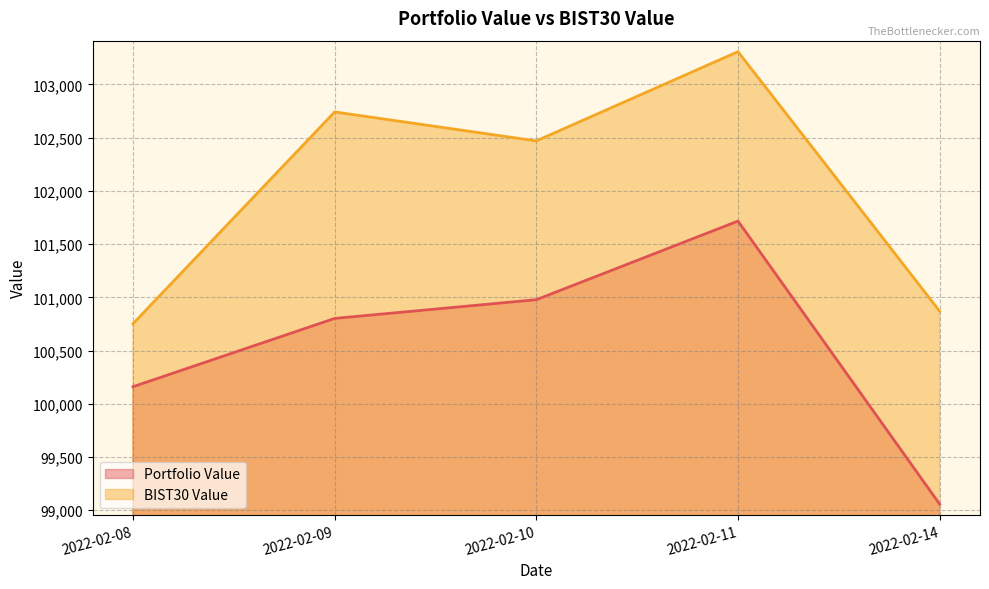

At which category does the chart reach its peak across all series?

2022-02-11